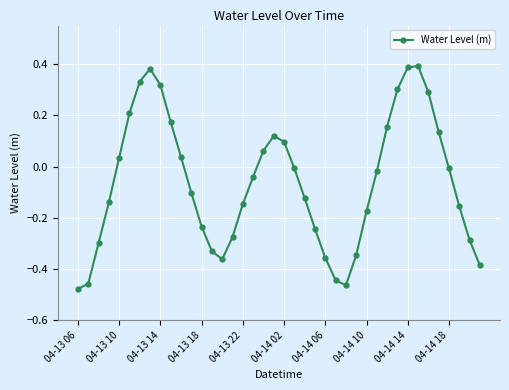

What is the difference between the maximum and minimum values?

0.9